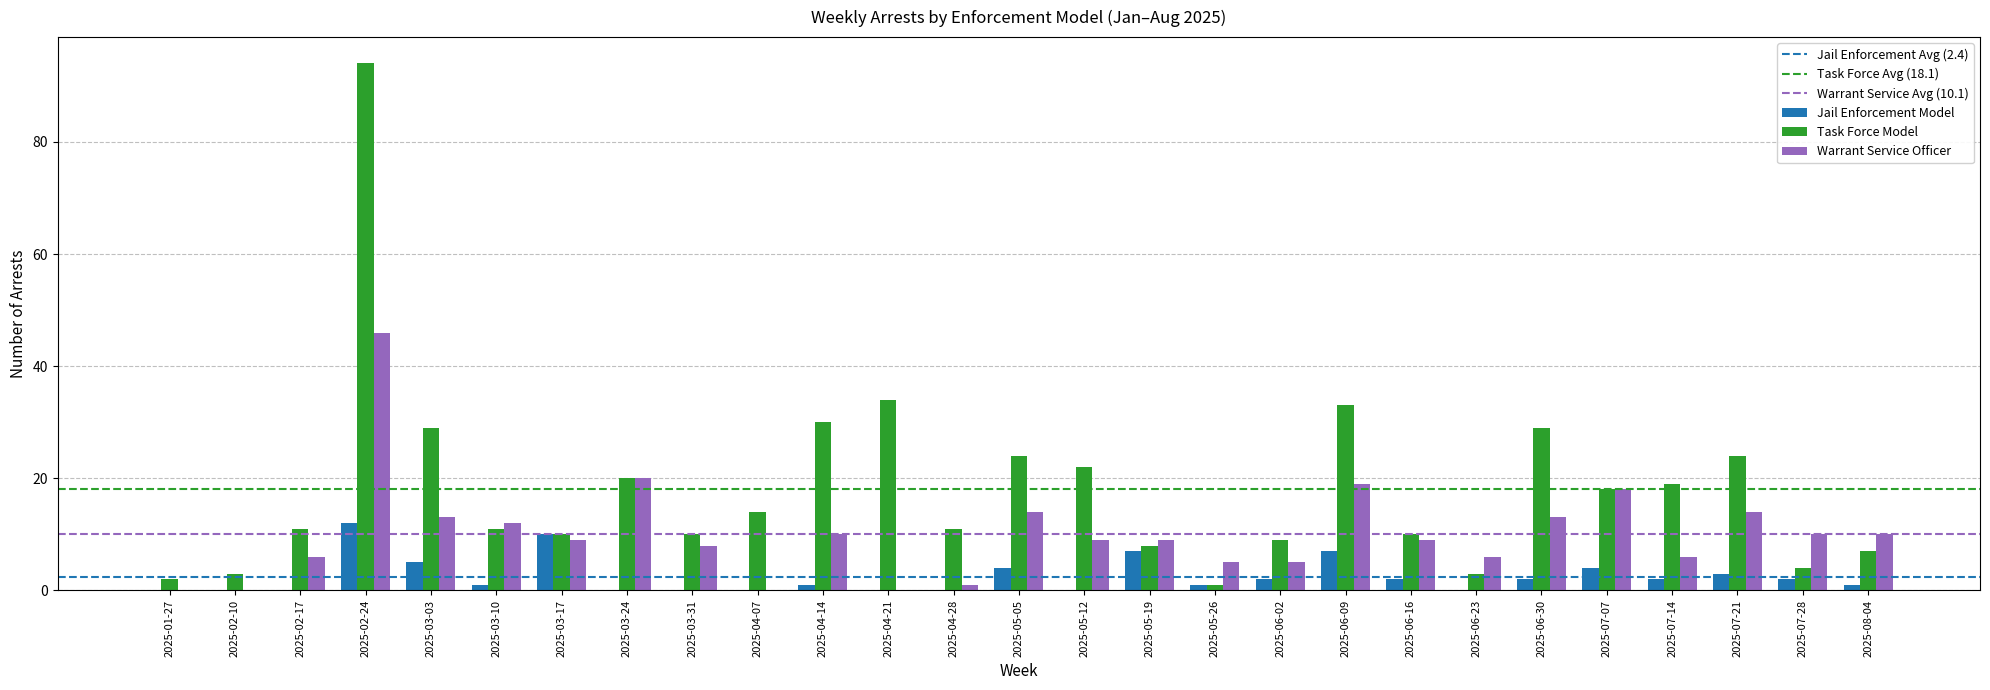

Count the number of categories in the chart.

27